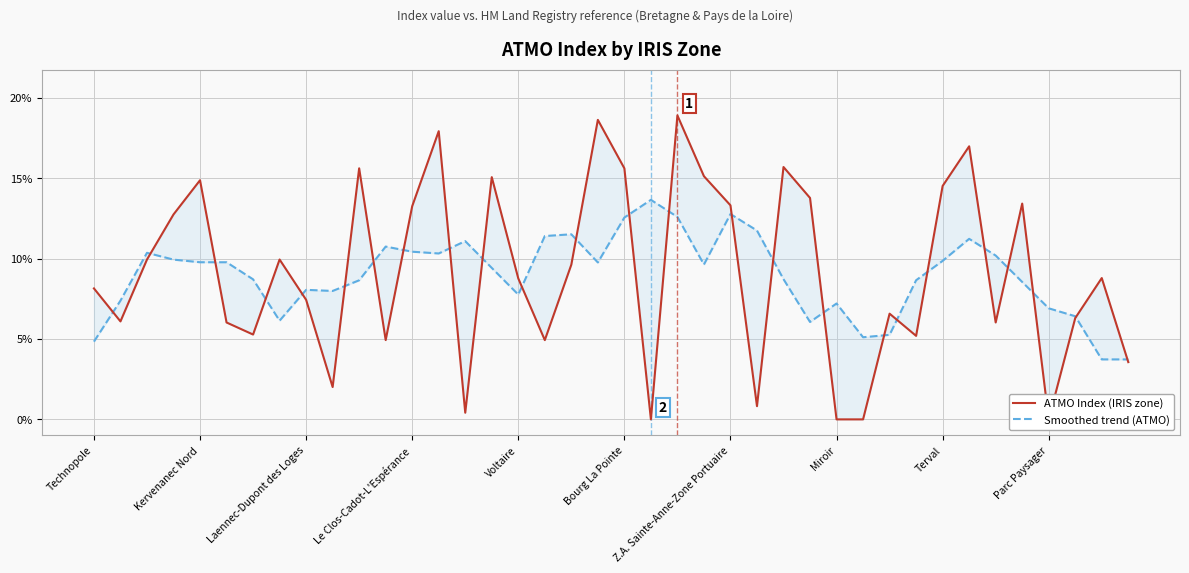

True or false: ATMO Index (IRIS zone) has a value of 0.1 at 31.

True